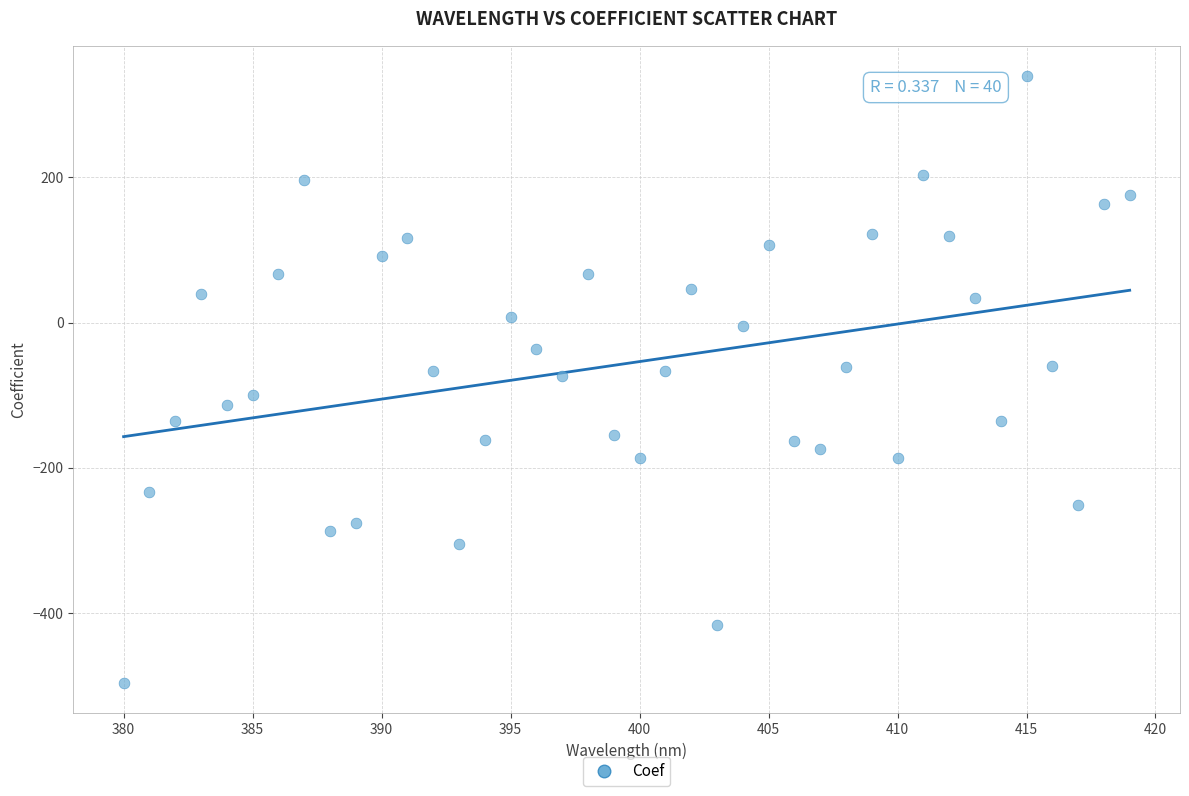

What is the range of X values (max minus min)?

39.0